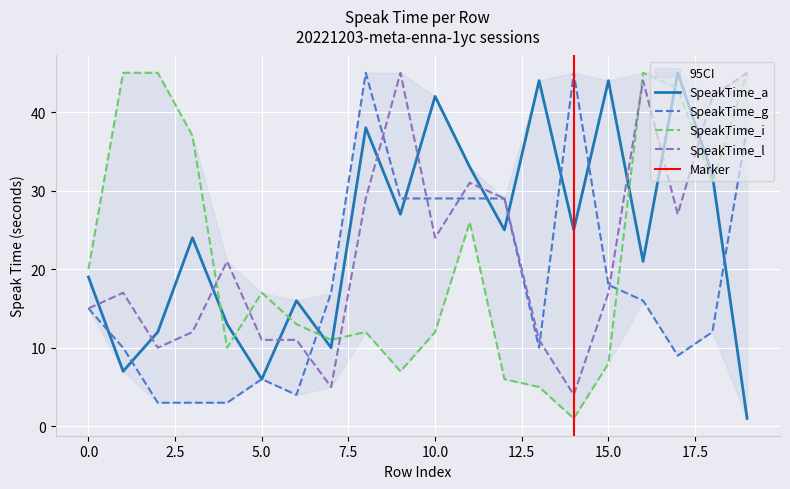

What is the value of the SpeakTime_a point at the 12th from the left?

33